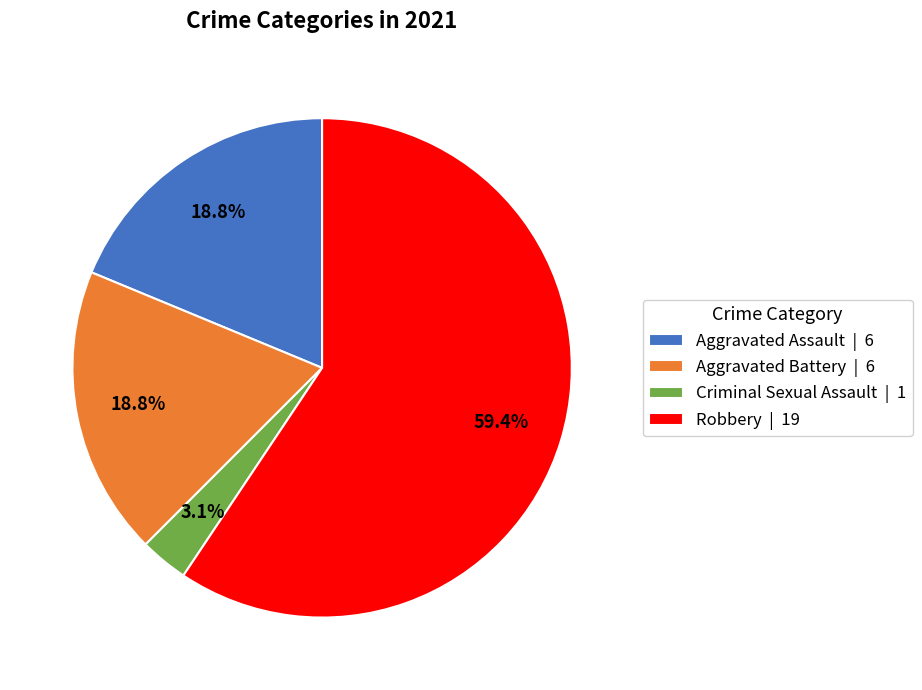

Which category has the smallest portion of the pie?

Criminal Sexual Assault